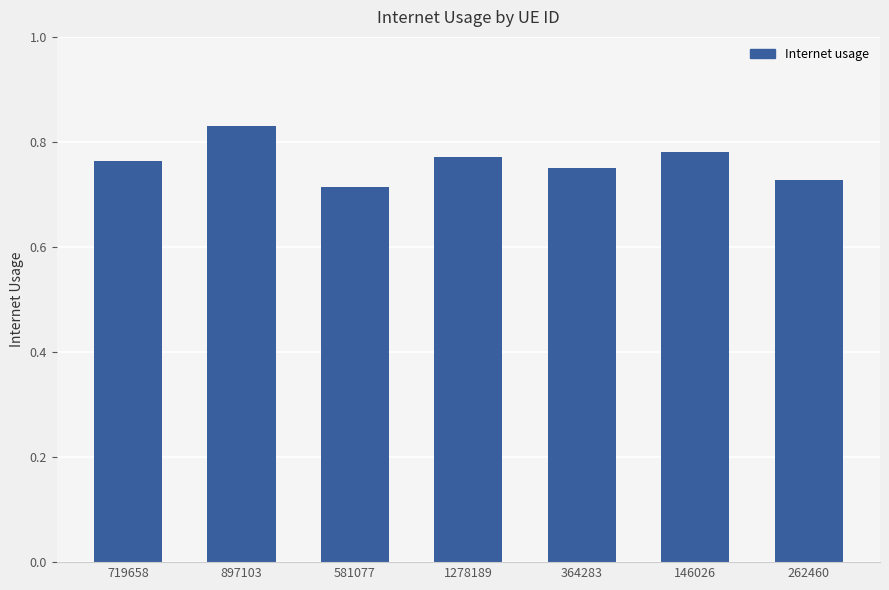

At which category does the chart reach its peak across all series?

897103